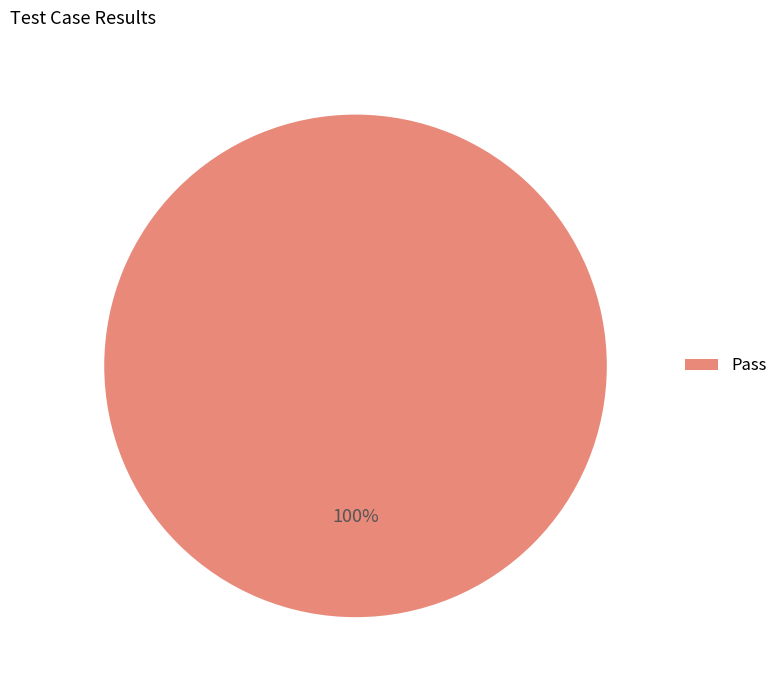

Rank the categories by value from lowest to highest.

Pass